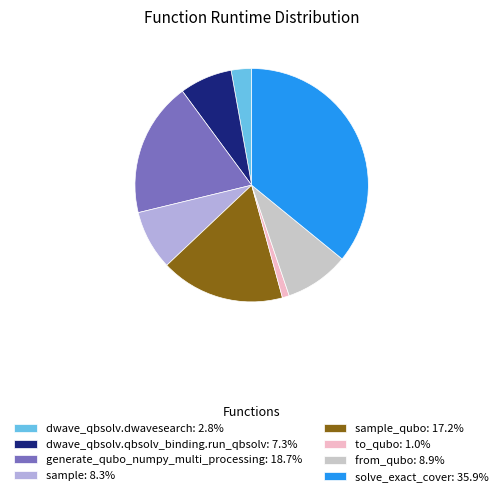

Do generate_qubo_numpy_multi_processing: 18.7% and solve_exact_cover: 35.9% together represent more than half of the pie?

Yes